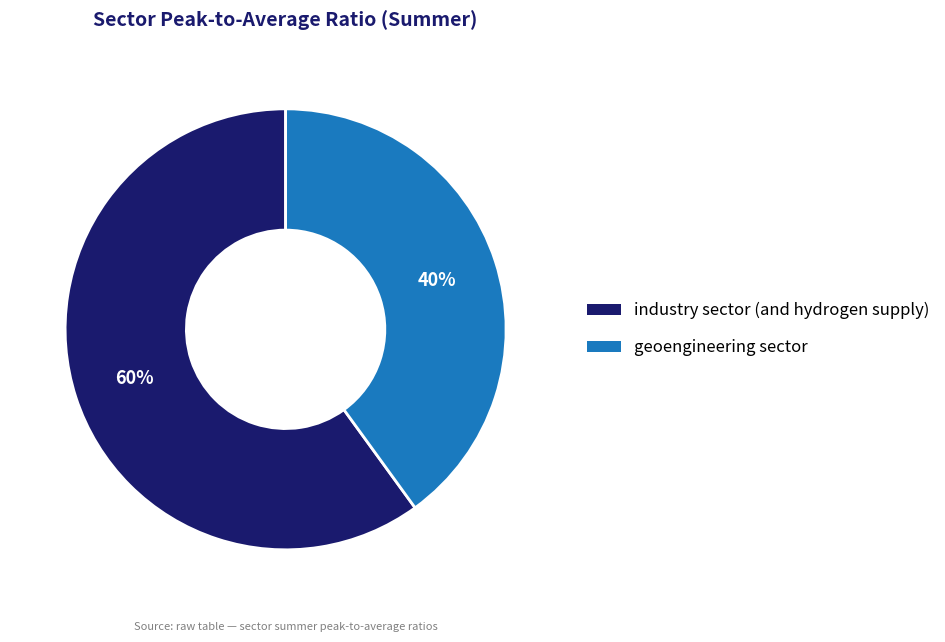

Approximately how many times larger is the value at geoengineering sector compared to industry sector (and hydrogen supply)?

0.7